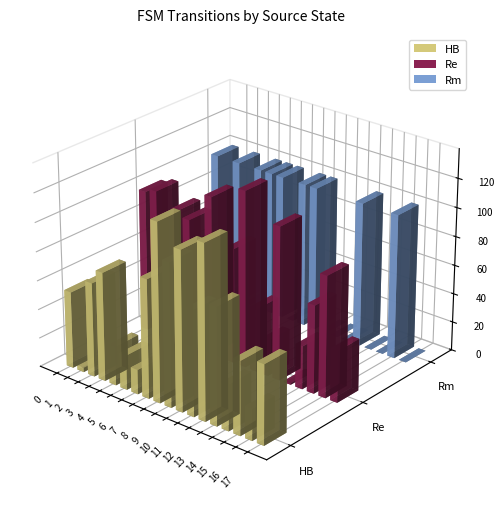

How many groups of bars are there?

18